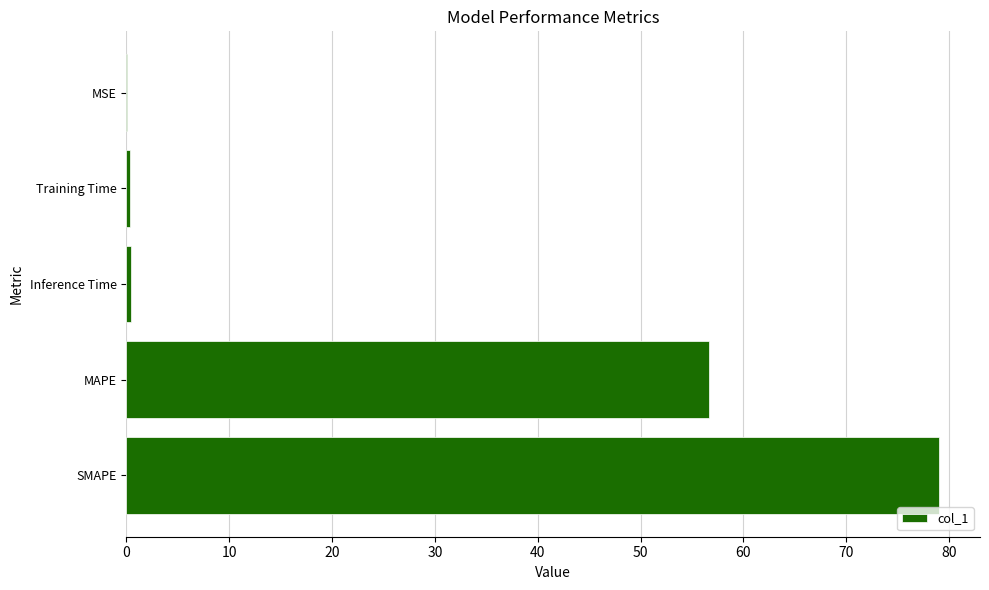

Between SMAPE and MSE, which is larger?

SMAPE